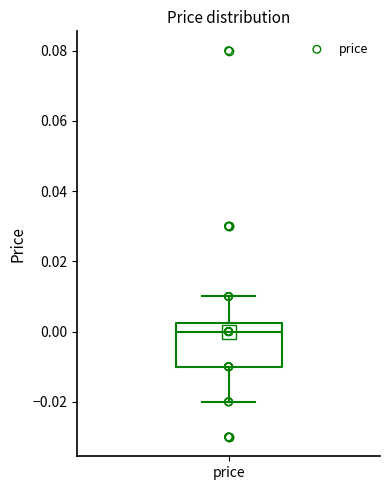

Transcribe this box plot: give where the median line is, the range the box spans, and where the two whiskers end, as read against the y-axis. The values are not printed on the chart, so give them approximately, as read against the axis.

median 0.000, box -0.010 to 0.002, whiskers -0.020 to 0.010